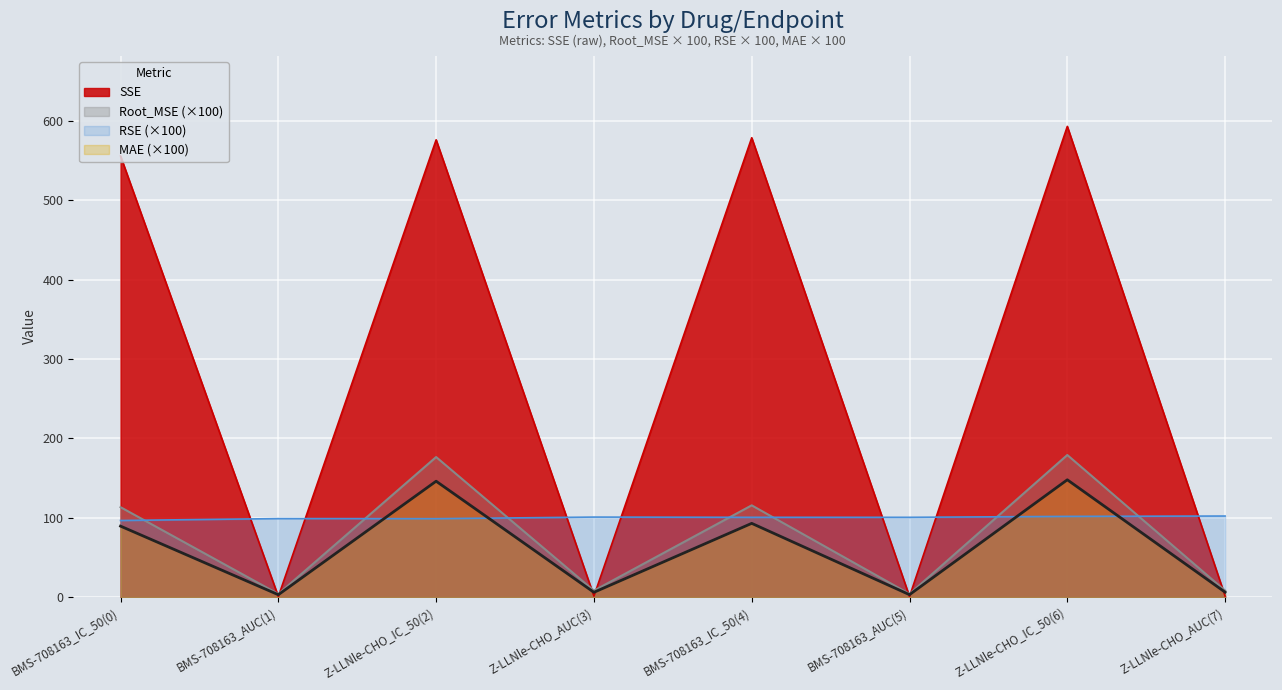

Which series has the largest total across all categories?

SSE